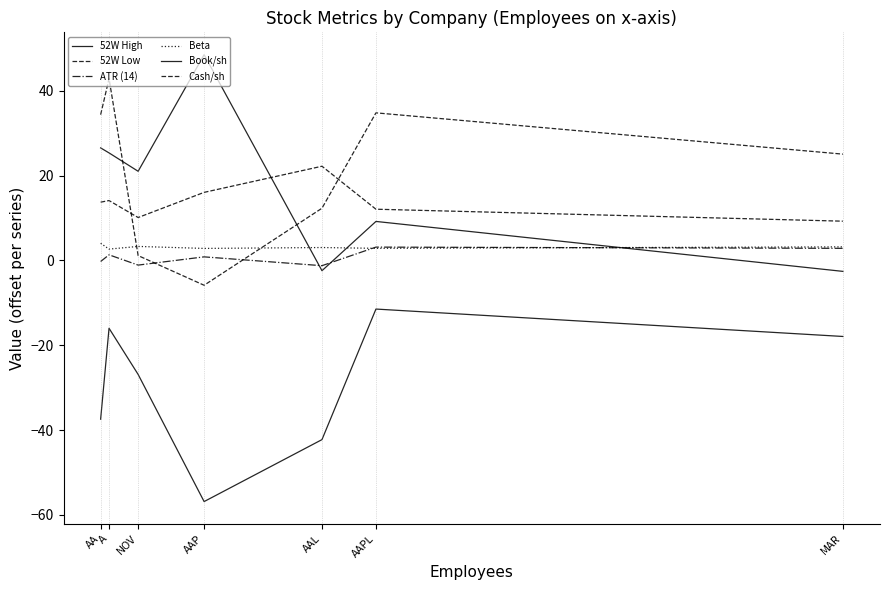

List the labels in order of 52W Low value, largest first.

A, AAPL, AA, MAR, AAL, NOV, AAP